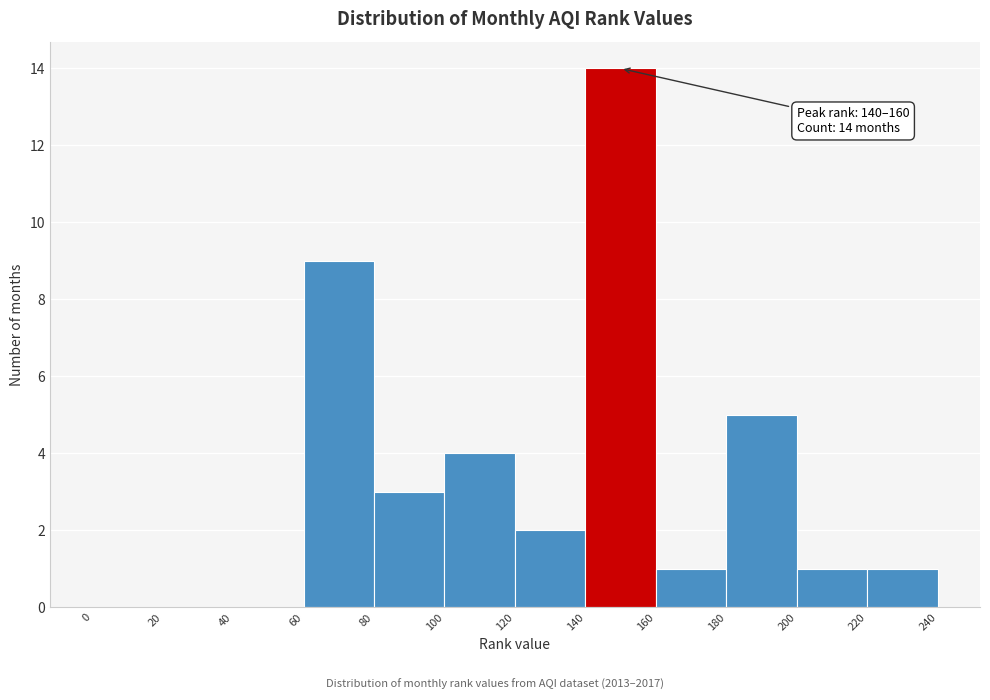

Which range on the x-axis has the tallest bar?

140 to 160